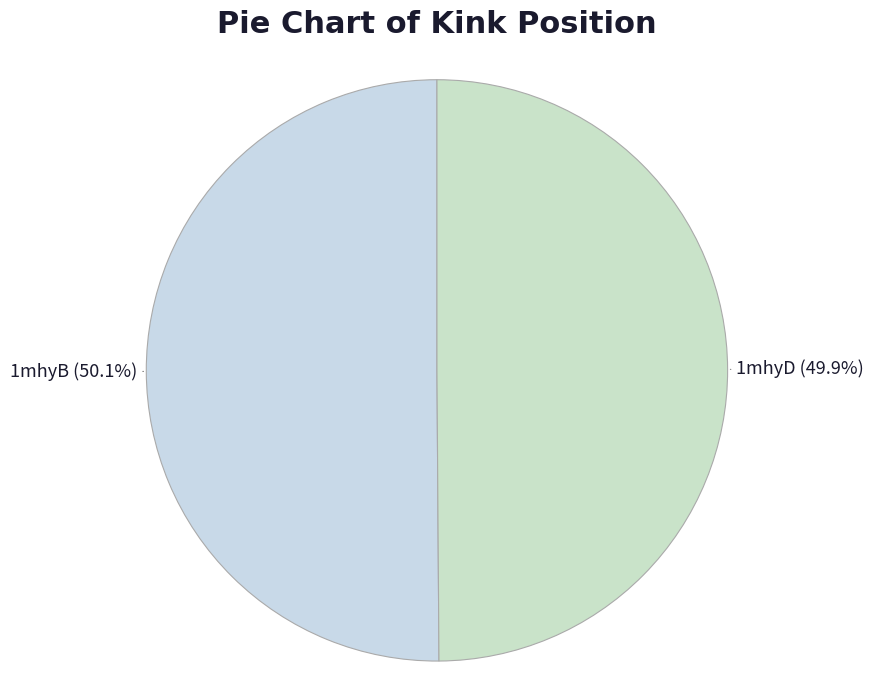

What percentage is the 1mhyD slice, to the nearest percent?

50%